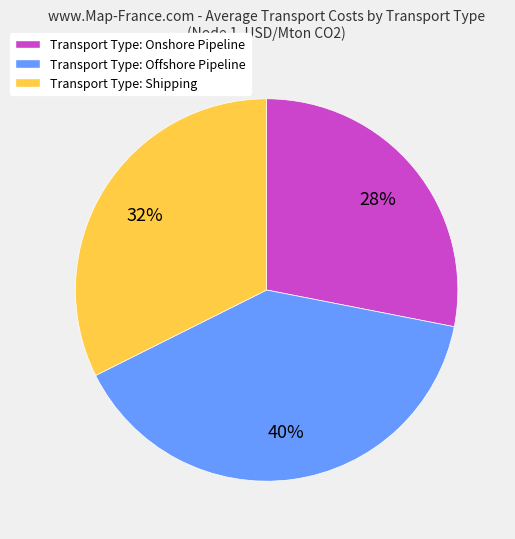

Rank the categories by value from highest to lowest.

Transport Type: Offshore Pipeline, Transport Type: Shipping, Transport Type: Onshore Pipeline